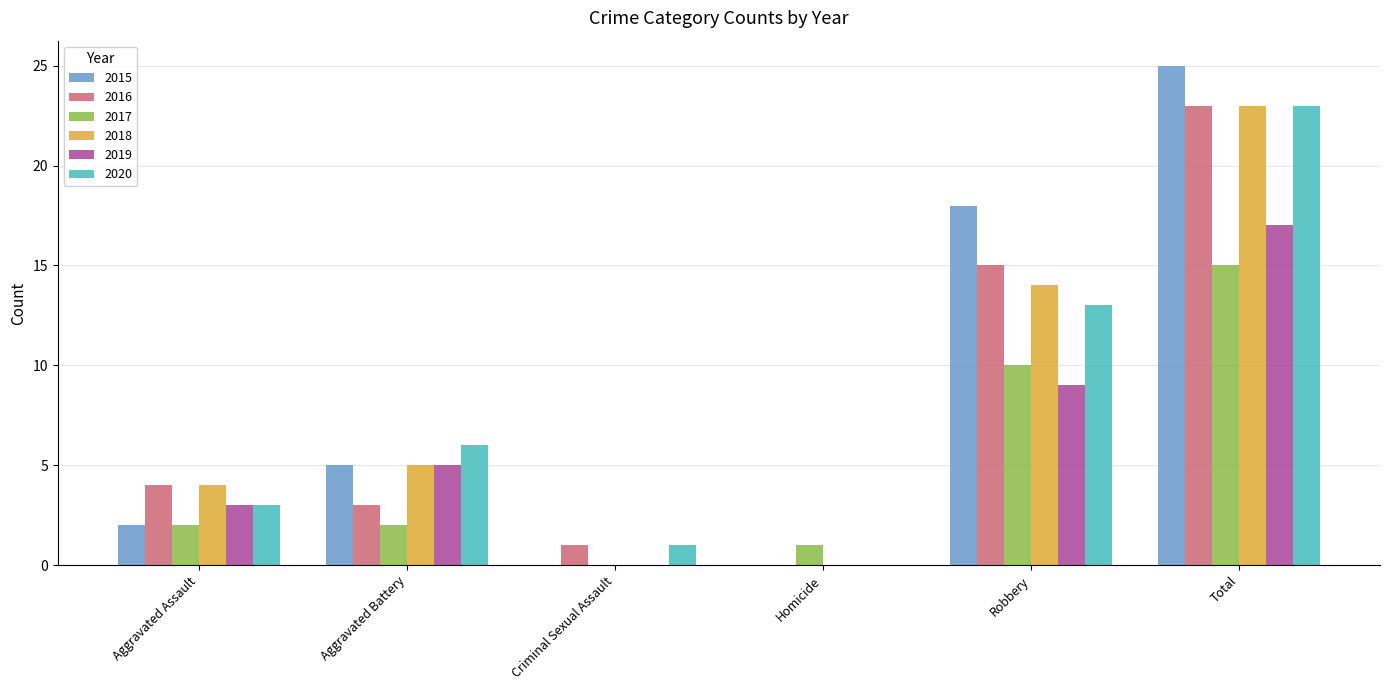

True or false: 2016 has a value of 0 at Homicide.

True